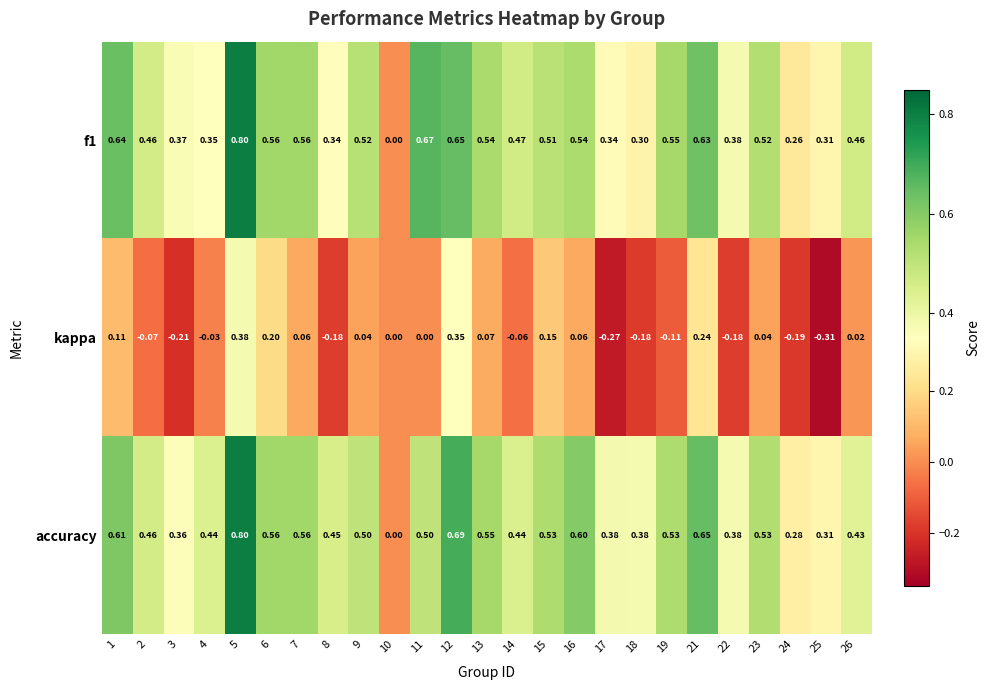

Between 6 and 17, which series saw the biggest shift?

kappa